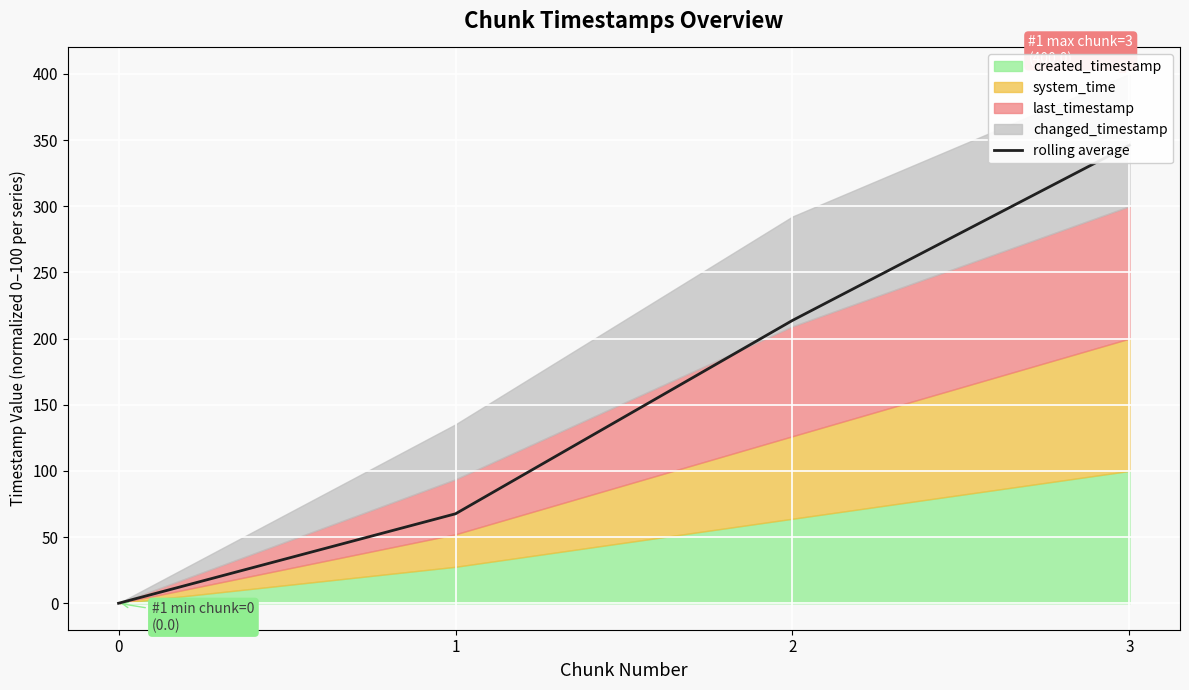

Rank the categories by value from lowest to highest.

0, 1, 2, 3